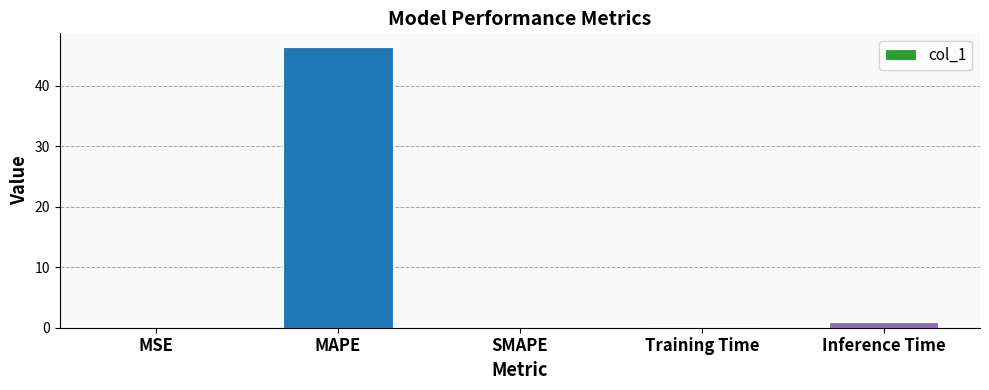

What is the sum of all values?

47.4